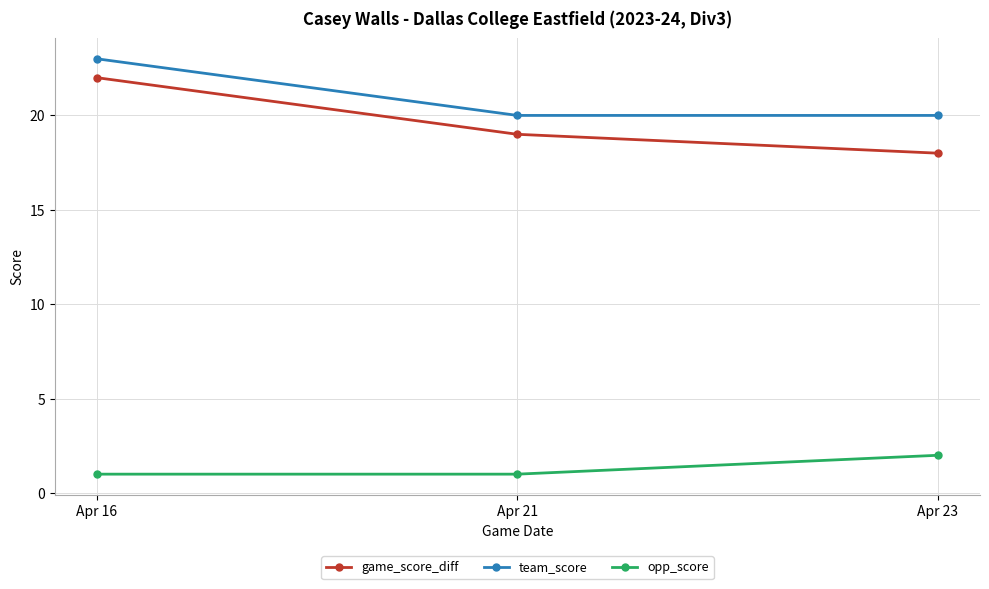

Which series has the widest spread of values?

game_score_diff